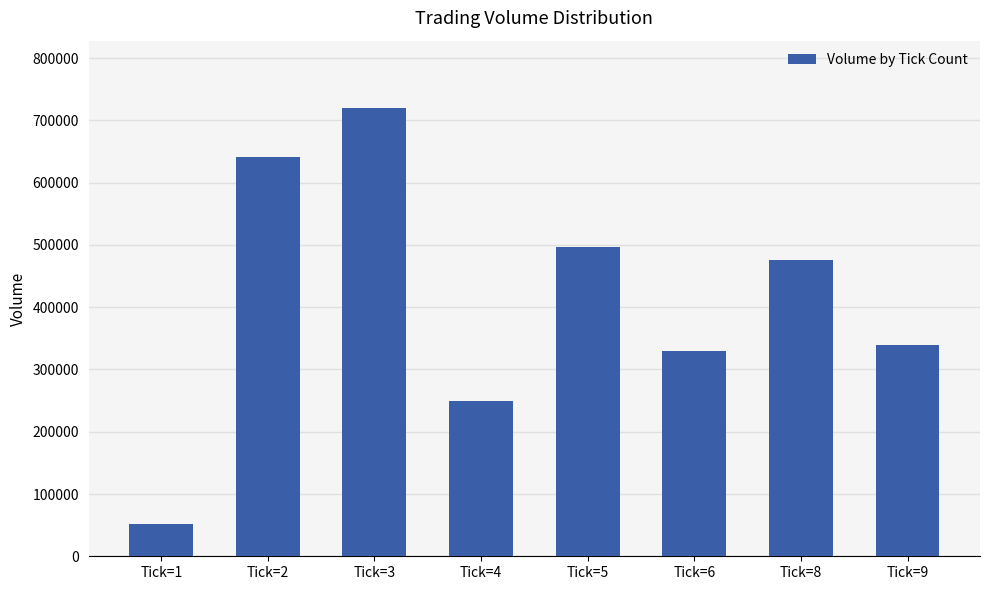

What is the smallest value displayed?

52000